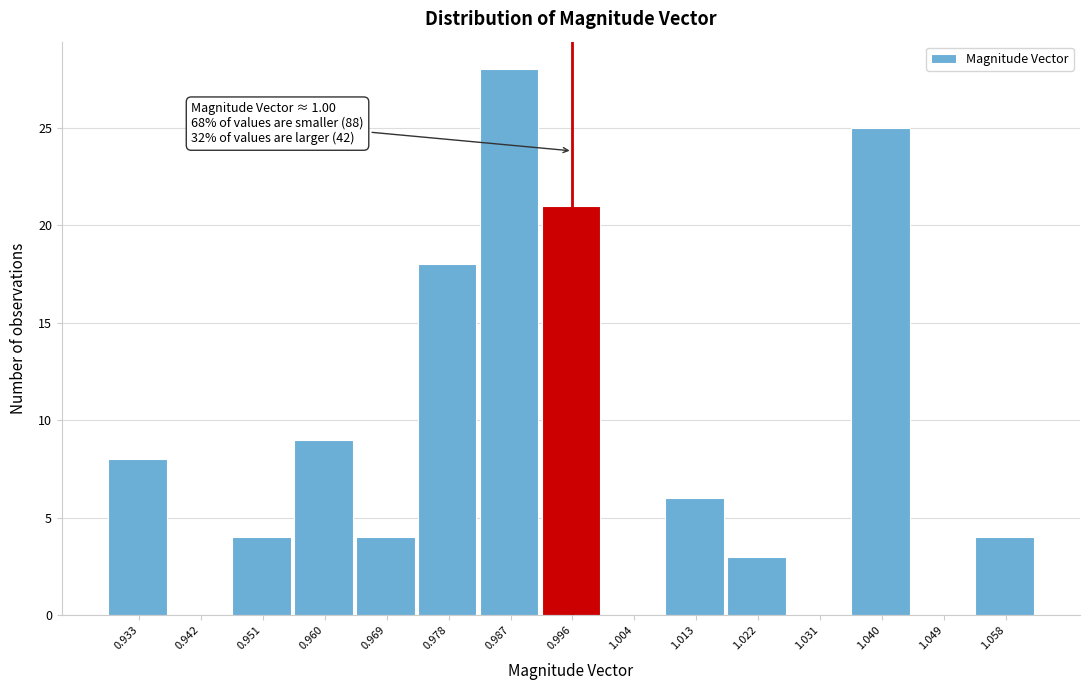

Reading left to right, what are all the values shown in this chart?

0.933=8	0.942=0	0.951=4	0.960=9	0.969=4	0.978=18	0.987=28	0.996=21	1.004=0	1.013=6	1.022=3	1.031=0	1.040=25	1.049=0	1.058=4